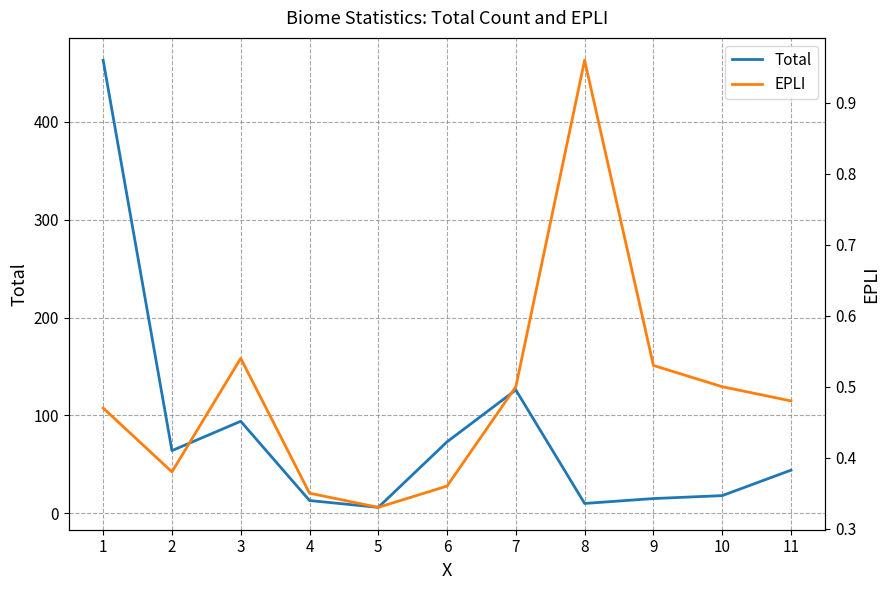

Count the number of data series in this chart.

2